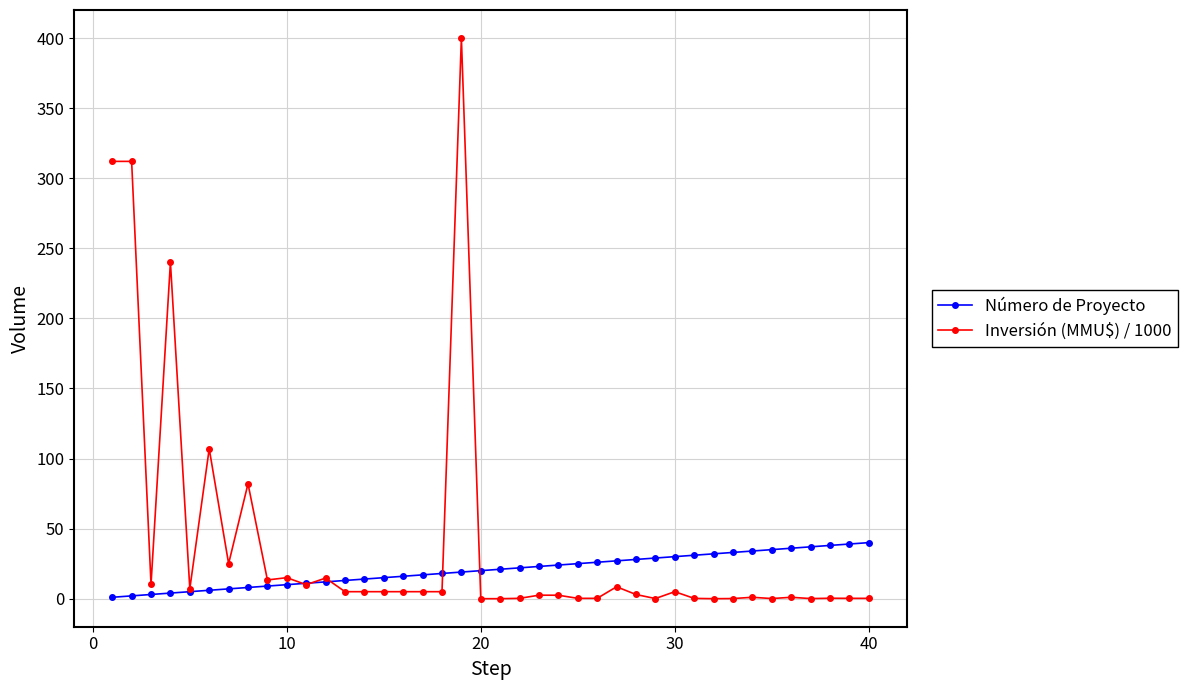

List the series in order of their overall mean, highest first.

Inversión (MMU$) / 1000, Número de Proyecto